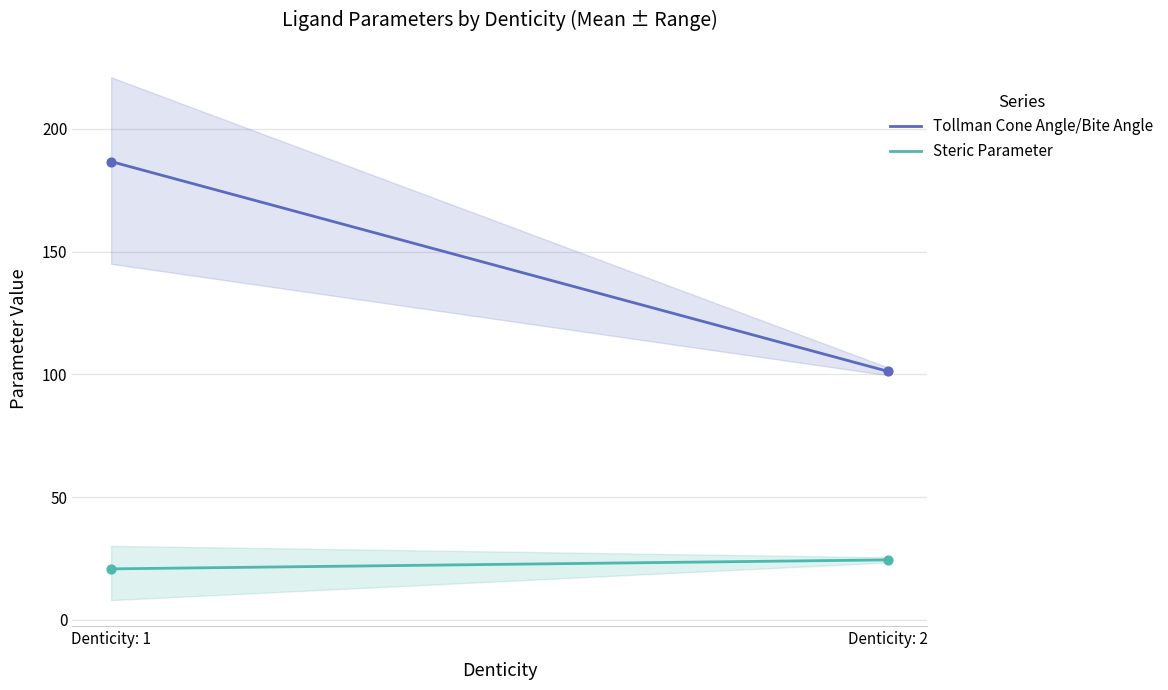

Is the value of Steric Parameter at Denticity: 1 greater than the value of Tollman Cone Angle/Bite Angle at Denticity: 2?

No